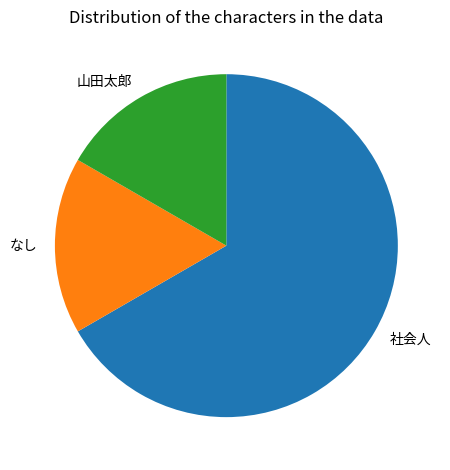

Does 社会人 account for over 50% of the chart?

Yes